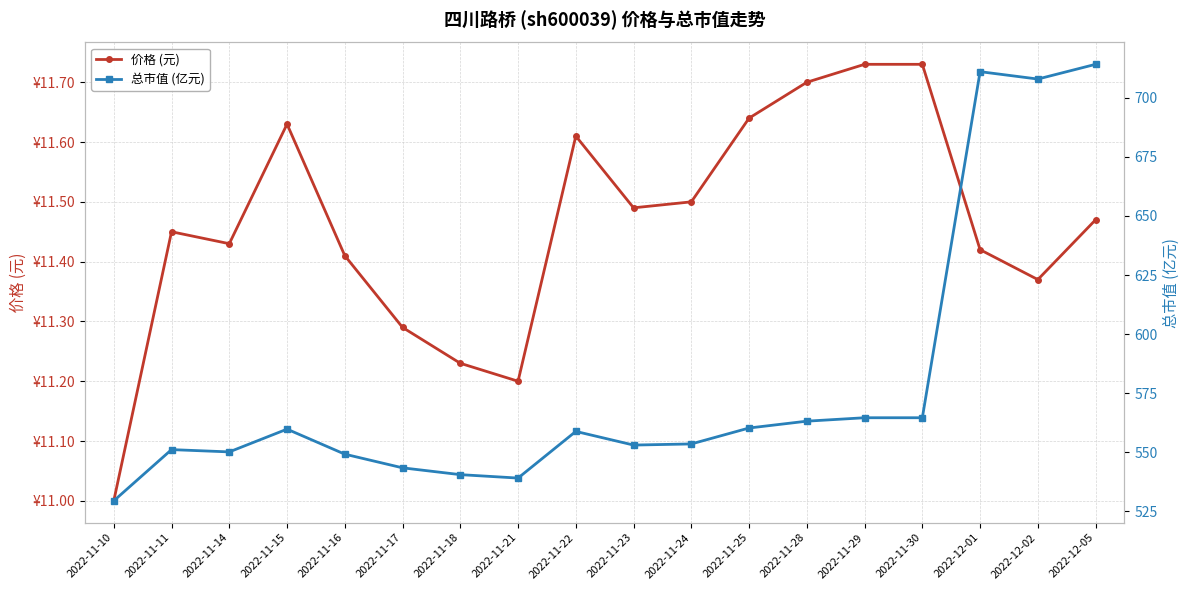

True or false: 总市值 (亿元) and 价格 (元) intersect in this chart.

False